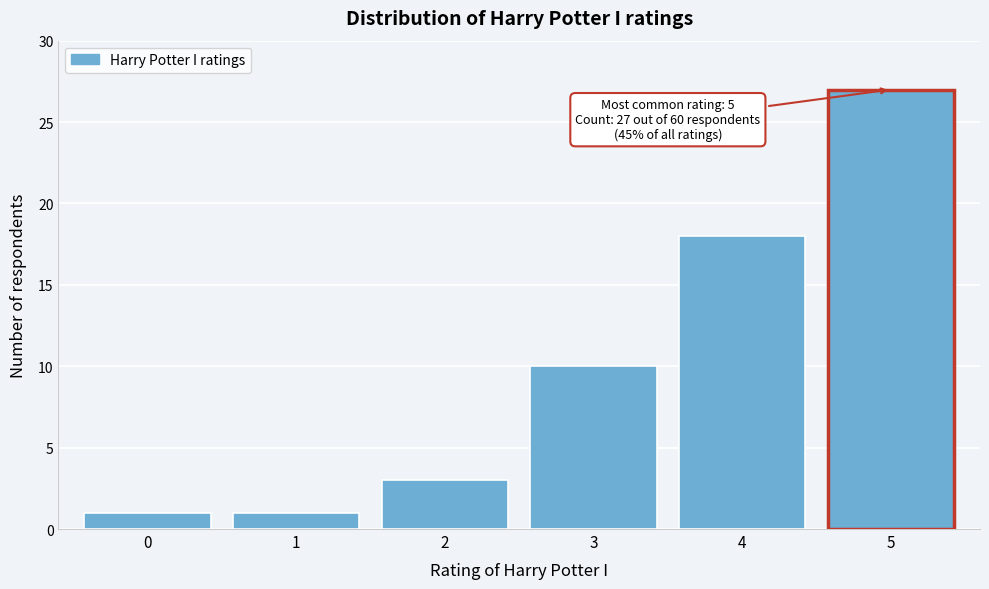

Which range on the x-axis has the tallest bar?

4.5 to 5.5